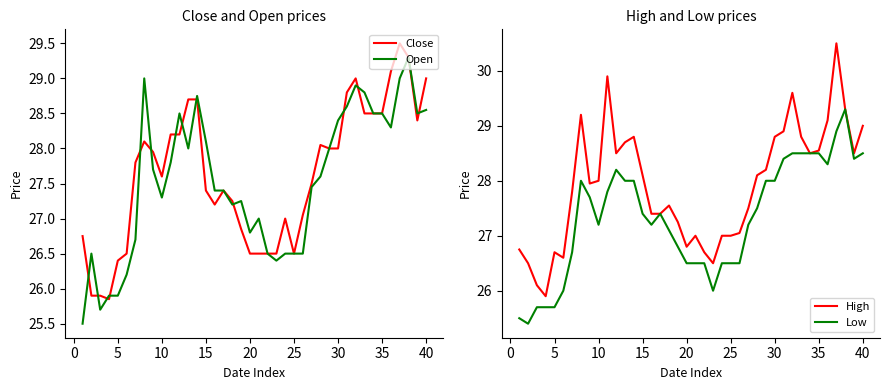

What is the difference between the maximum and second lowest values in the Low series?

3.8